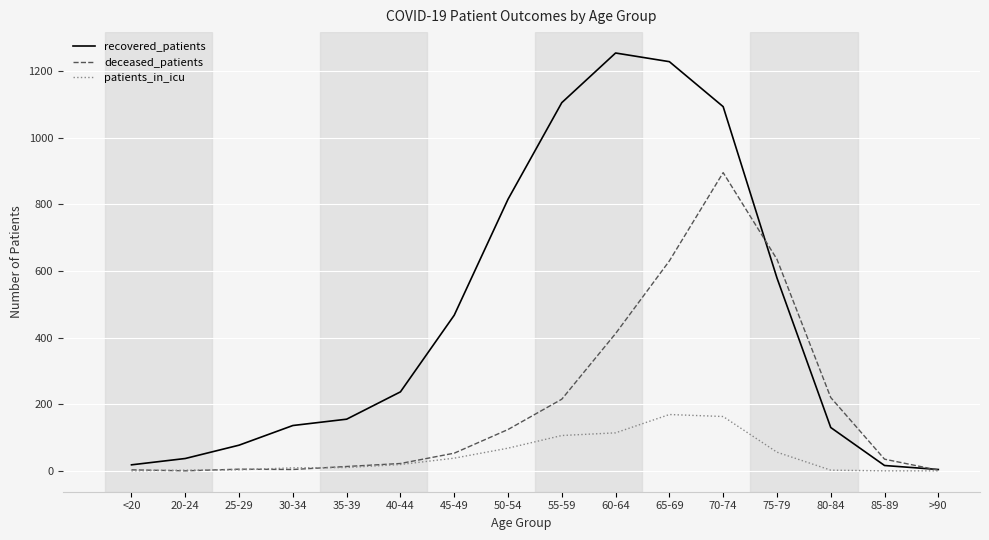

Rank the series at 65-69 from lowest to highest value.

patients_in_icu, deceased_patients, recovered_patients